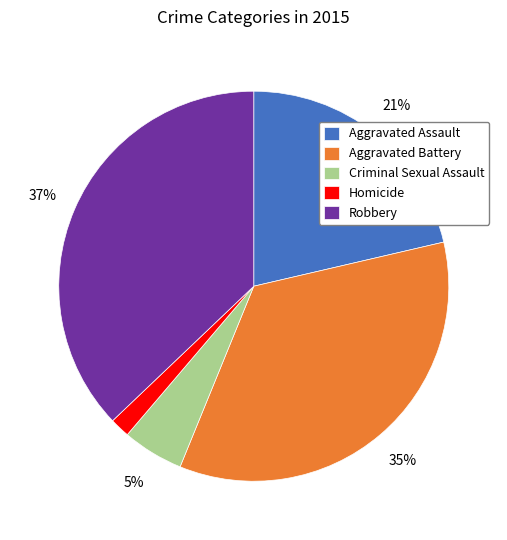

To the nearest percent, what is the difference between the largest and smallest slice percentages?

35%